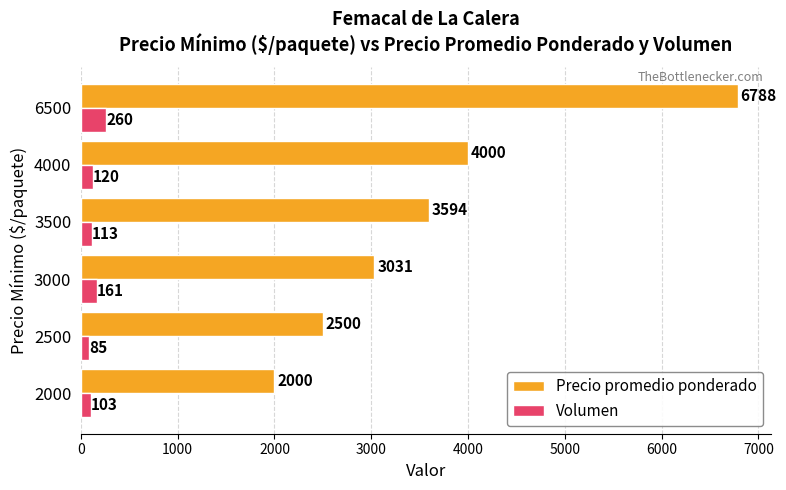

What is the difference between the maximum and minimum values in the Volumen series?

175